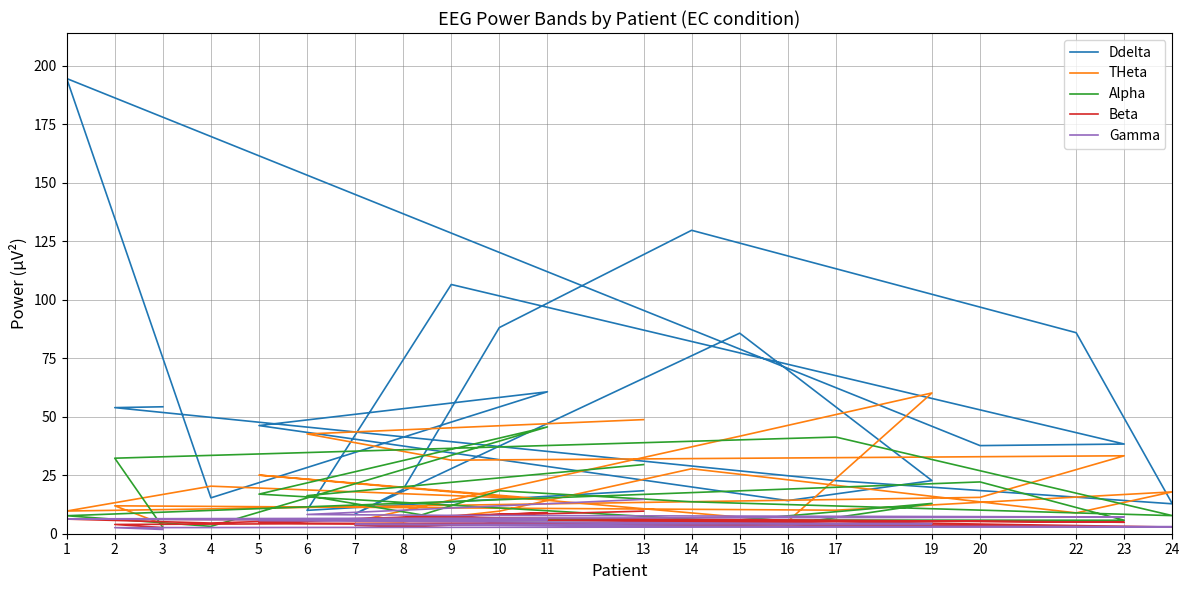

What are all the series names shown in the legend?

Ddelta, THeta, Alpha, Beta, Gamma